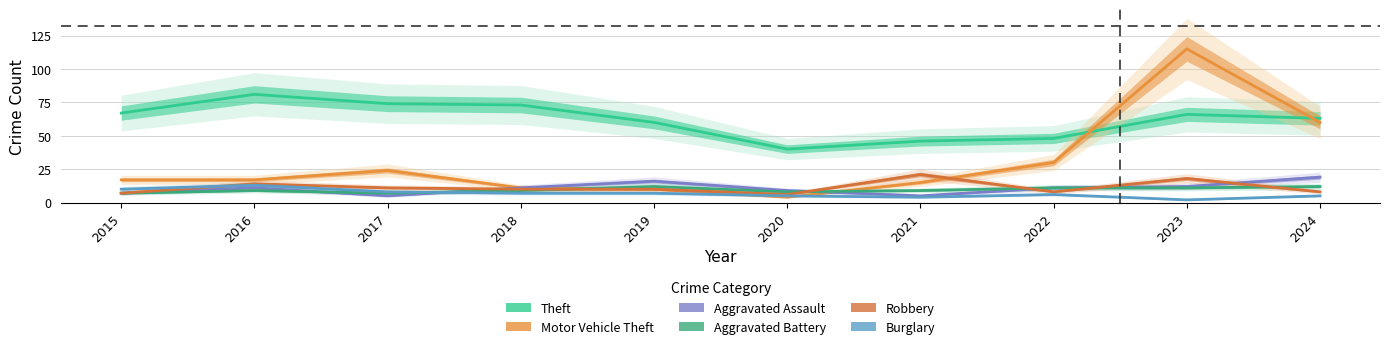

What is the maximum value shown in the chart?

115